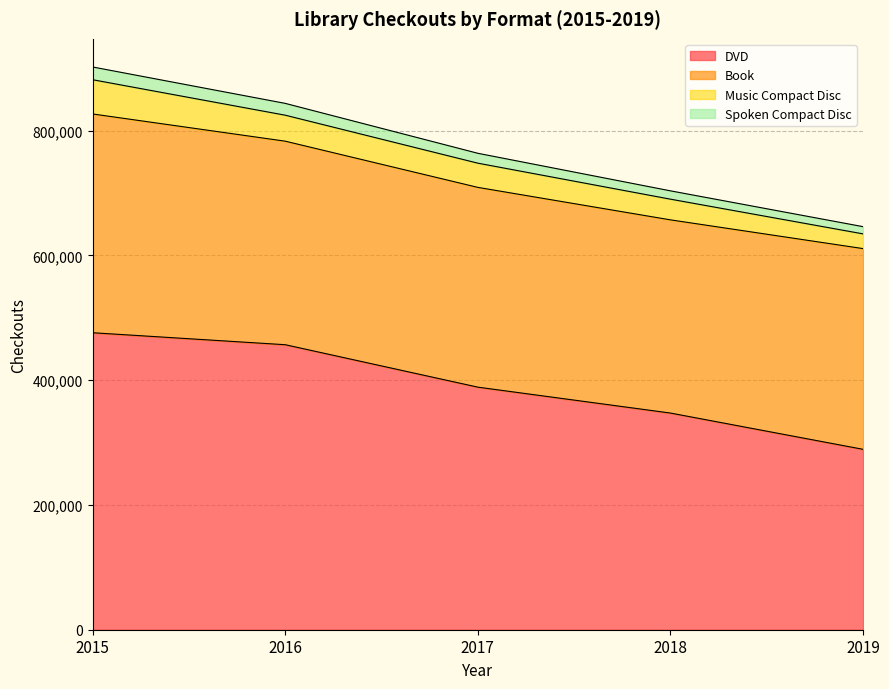

Which category has the lowest value in the Spoken Compact Disc series?

2019